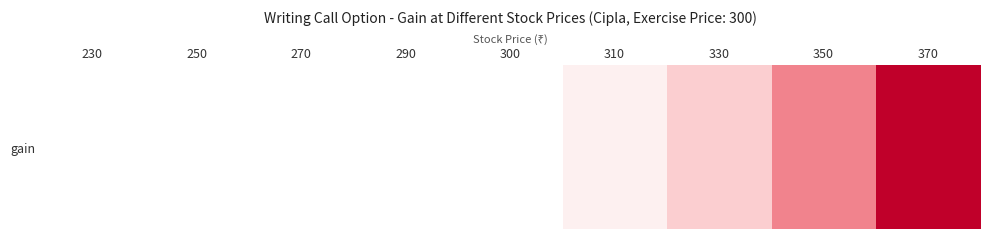

Read the value at 350.

-43.6